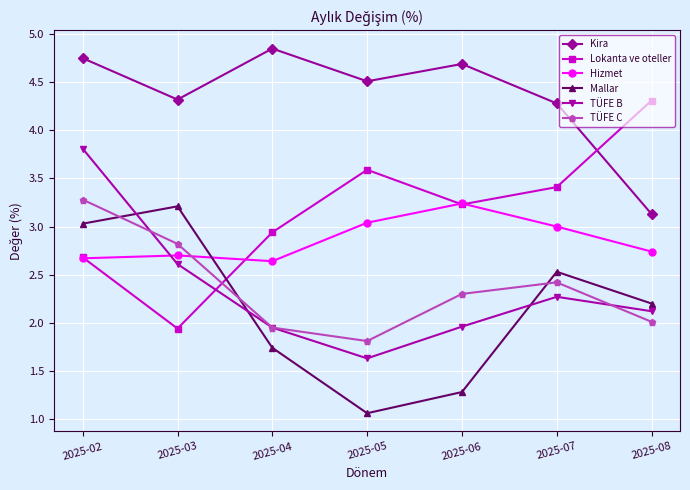

After their last crossing, which series has the higher values: TÜFE C or Hizmet?

Hizmet